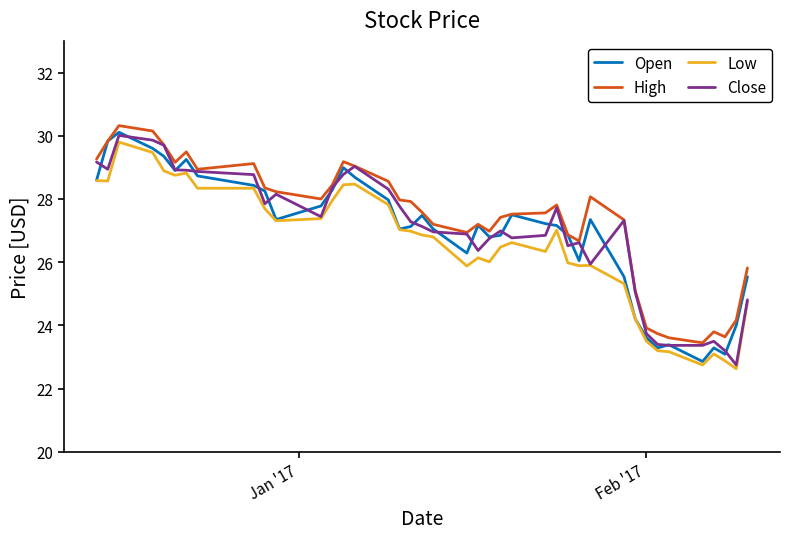

True or false: Low has more than 2 points higher than both neighbors.

True